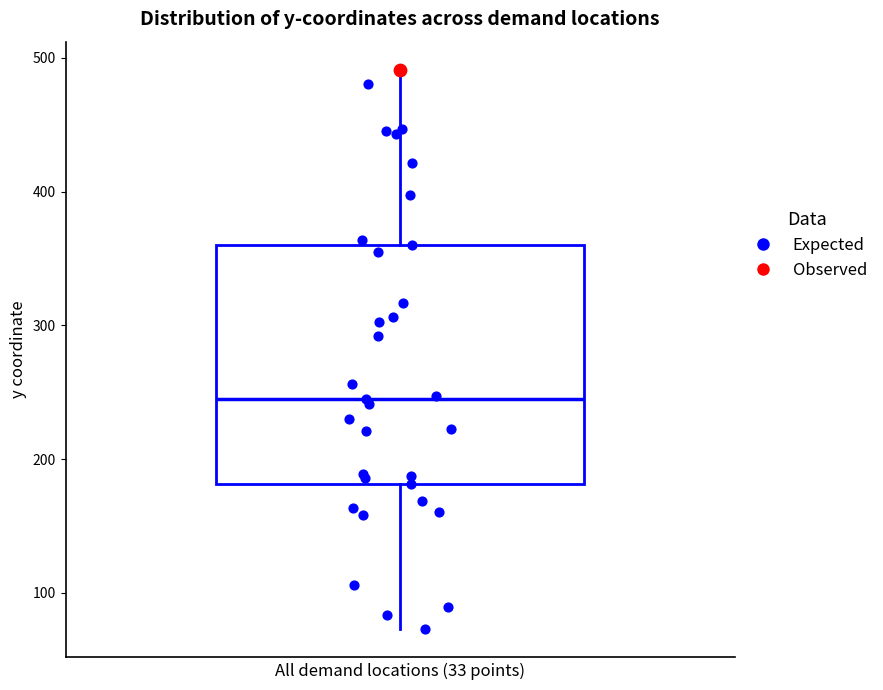

Transcribe this box plot: give where the median line is, the range the box spans, and where the two whiskers end, as read against the y-axis. The values are not printed on the chart, so give them approximately, as read against the axis.

median 240, box 180 to 360, whiskers 70 to 490